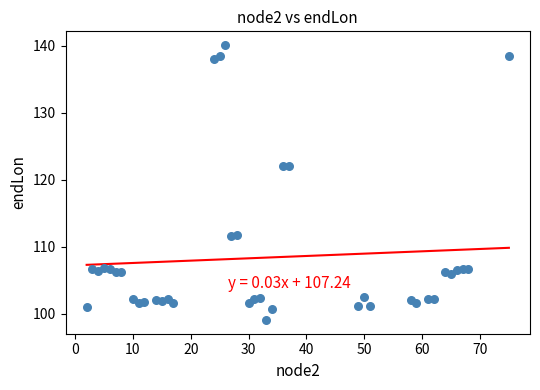

What is the range of Y values (max minus min)?

41.0